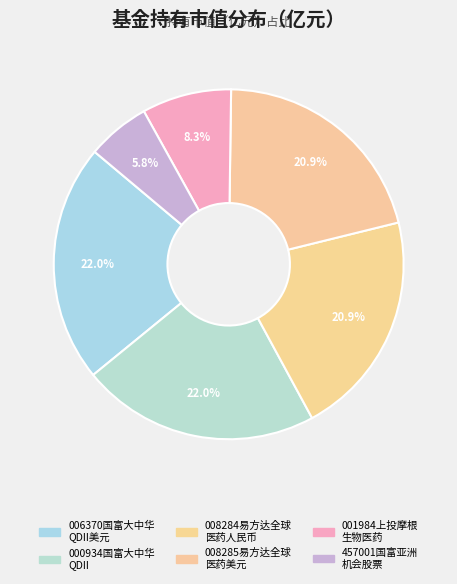

How many slices are in this pie chart?

6